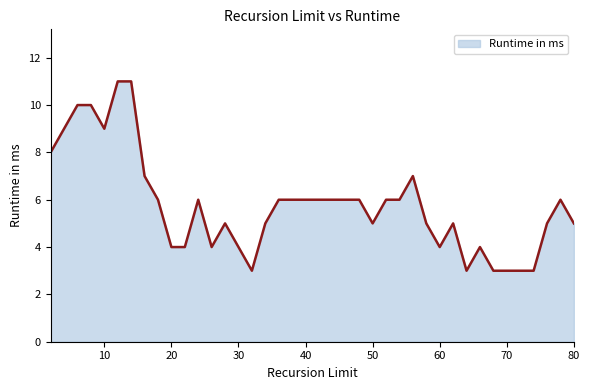

What is the difference between the maximum and minimum values?

8